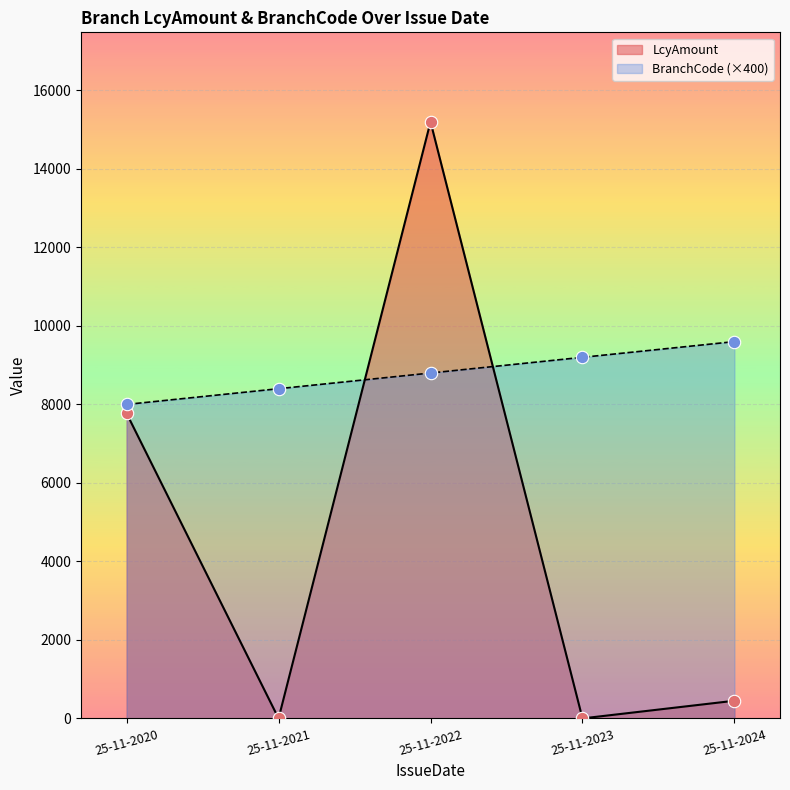

Which series has the largest Y range (max minus min)?

LcyAmount